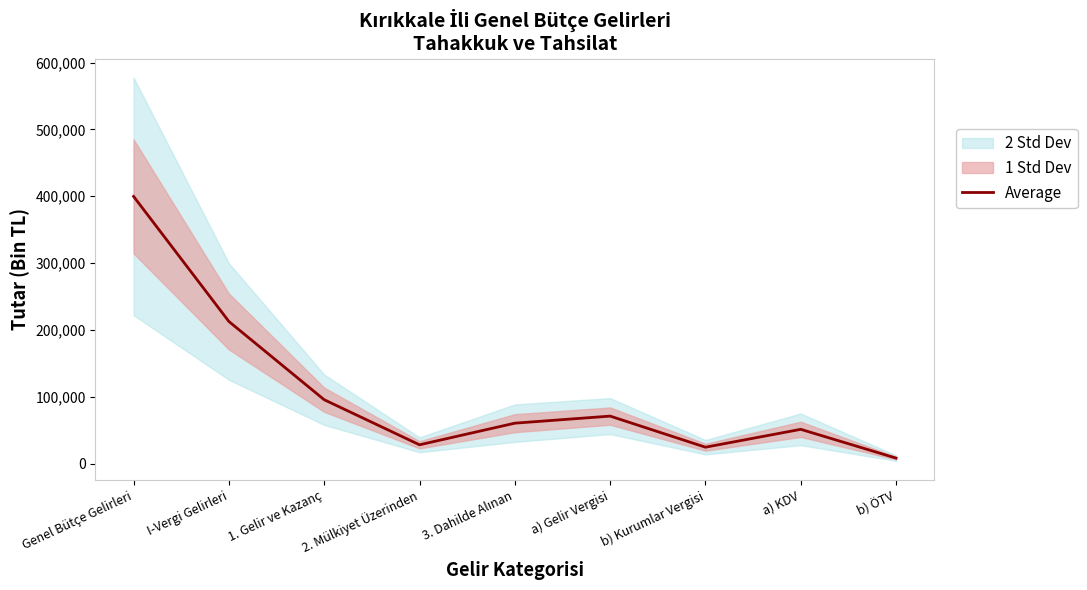

What is the difference between the maximum and second lowest values?

375266.5